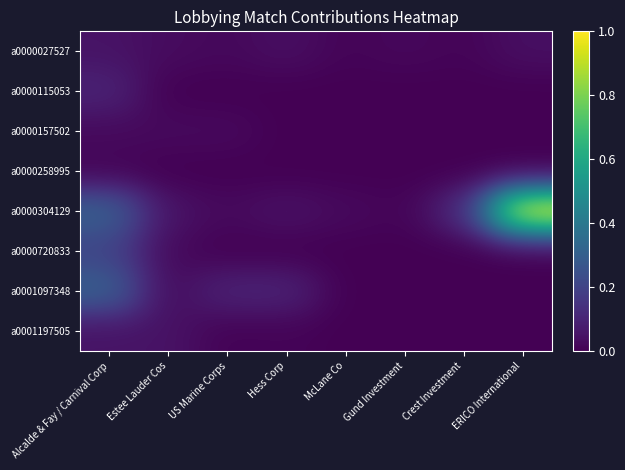

At Crest Investment, list the series in order from smallest to largest.

a0000115053, a0000157502, a0000258995, a0000720833, a0001097348, a0001197505, a0000027527, a0000304129